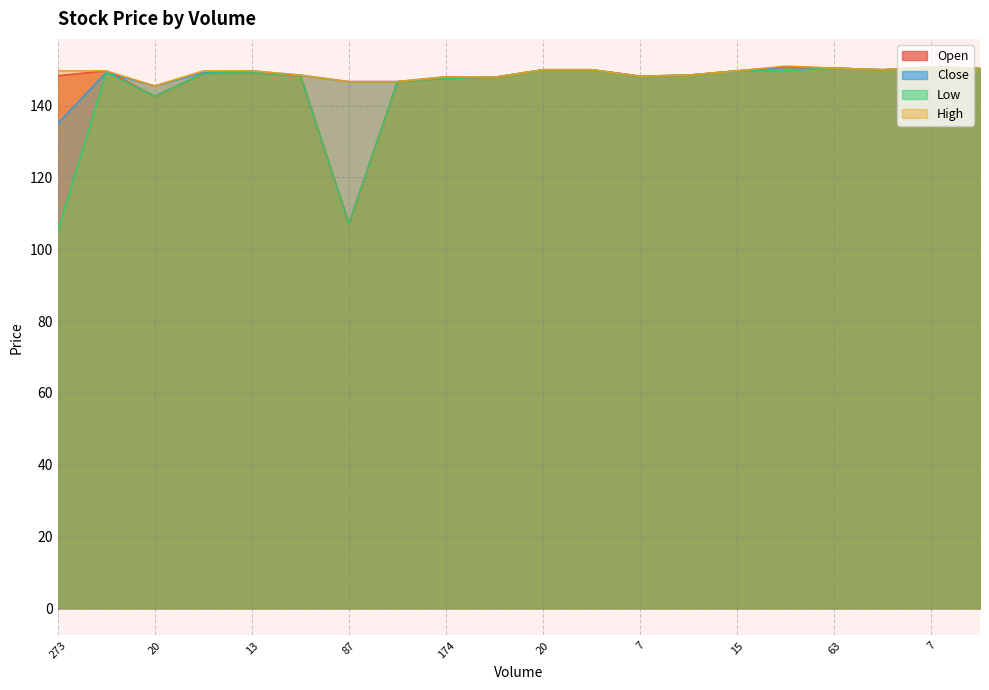

What is the spread (max minus min) of values at 20?

2.8